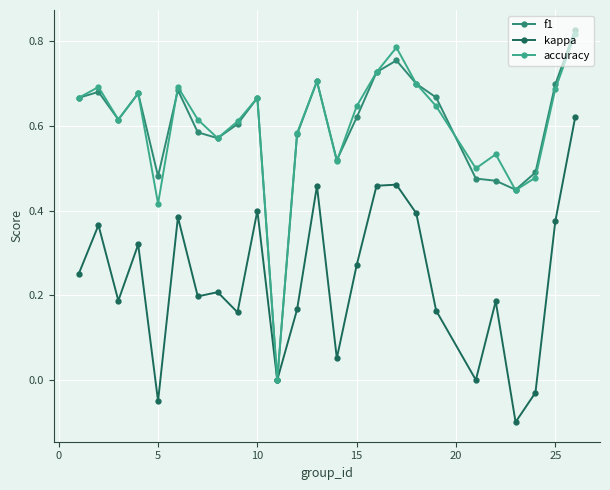

How many positive values does the f1 series have?

24